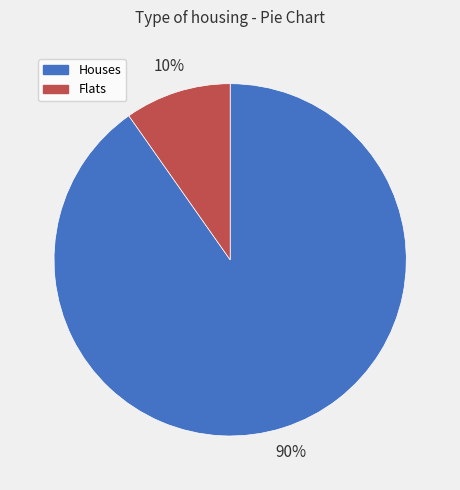

Is there a majority slice in this chart?

Yes